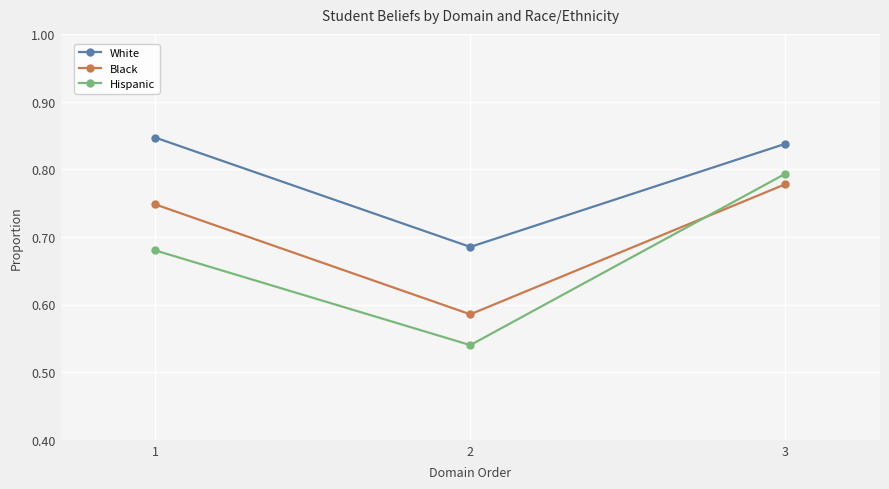

What is the sum of the Hispanic values at 2 and 3?

1.3